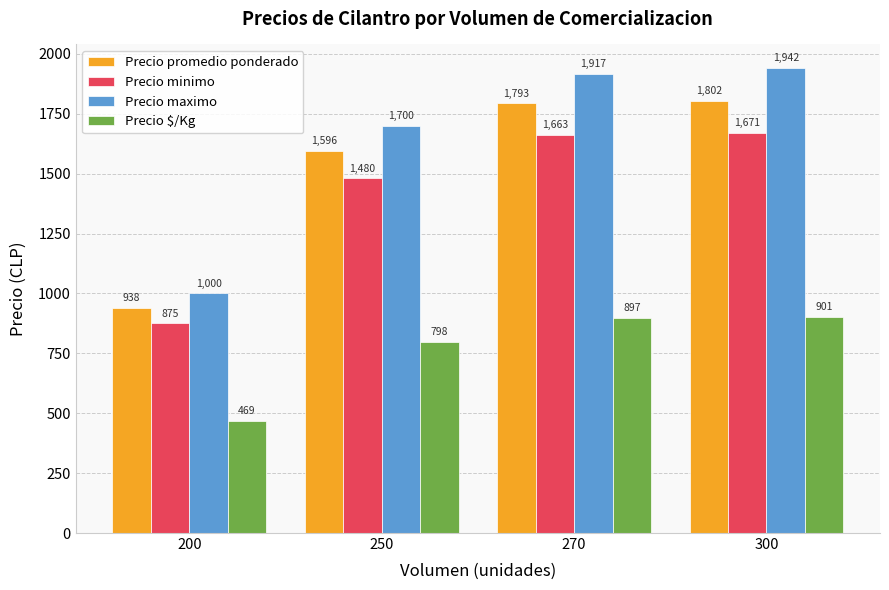

Reading right to left, list all the values displayed in this chart.

Precio promedio ponderado: 1802	1793	1596	938
Precio minimo: 1671	1663	1480	875
Precio maximo: 1942	1917	1700	1000
Precio $/Kg: 901	897	798	469